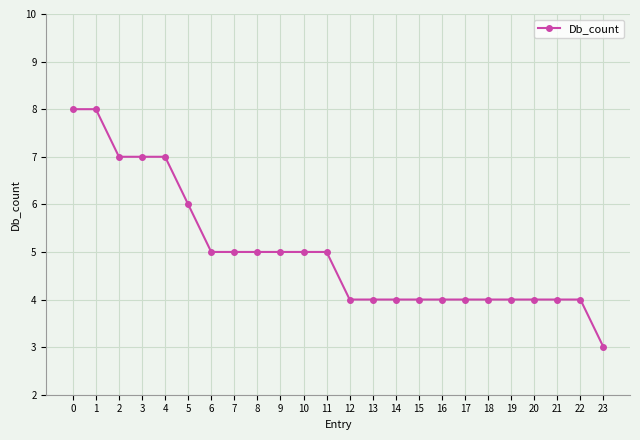

What is the minimum value shown in the chart?

3